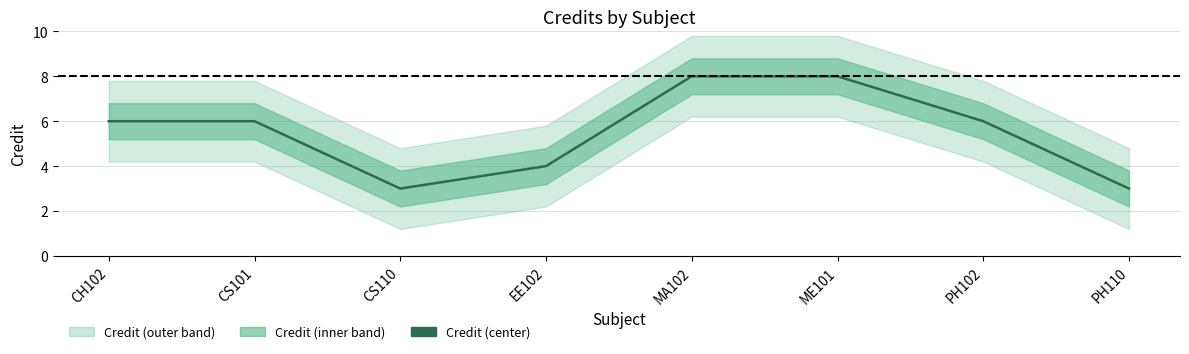

Reading left to right, list all the values displayed in this chart.

6	6	3	4	8	8	6	3